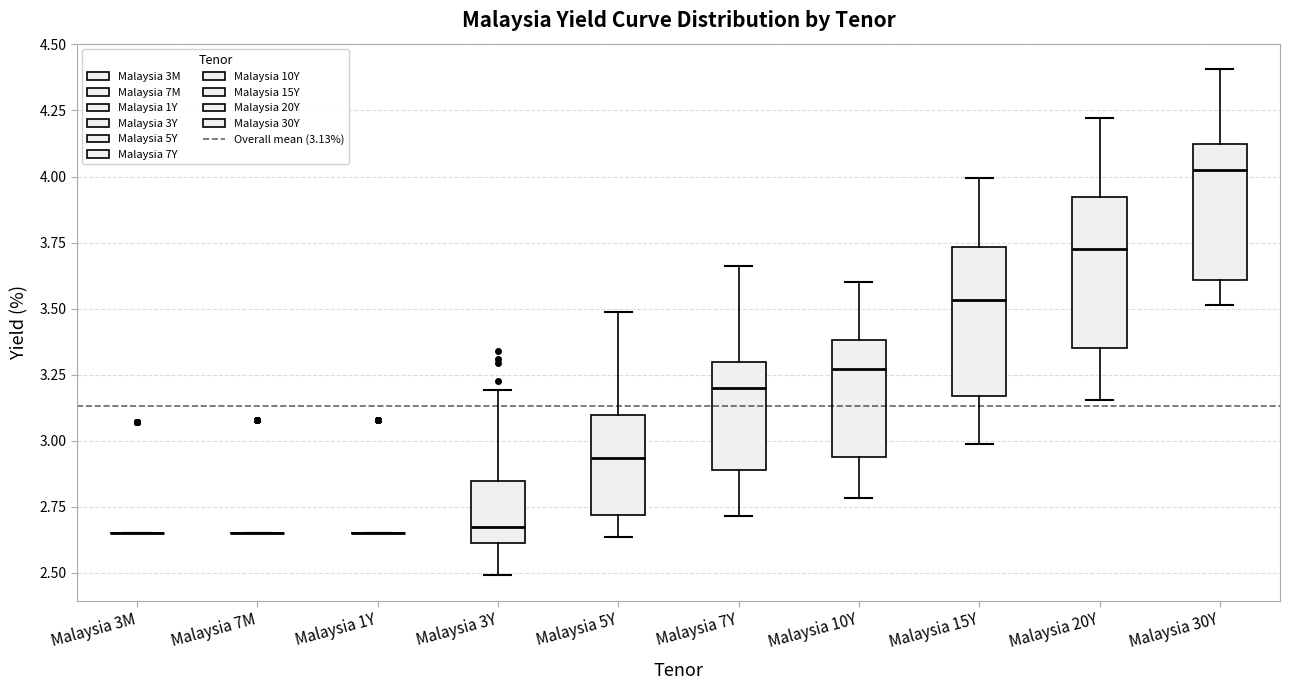

Reading left to right, read every box against the y-axis: the position of its median line, the range the box covers, and the ends of its whiskers. The values are not printed on the chart, so give them approximately, as read against the axis.

Malaysia 3M: box collapsed to a line at 2.65, whiskers 2.65 to 2.65
Malaysia 7M: box collapsed to a line at 2.65, whiskers 2.65 to 2.65
Malaysia 1Y: box collapsed to a line at 2.65, whiskers 2.65 to 2.65
Malaysia 3Y: median 2.65, box 2.60 to 2.85, whiskers 2.50 to 3.20
Malaysia 5Y: median 2.95, box 2.70 to 3.10, whiskers 2.65 to 3.50
Malaysia 7Y: median 3.20, box 2.90 to 3.30, whiskers 2.70 to 3.65
Malaysia 10Y: median 3.25, box 2.95 to 3.40, whiskers 2.80 to 3.60
Malaysia 15Y: median 3.55, box 3.15 to 3.75, whiskers 3.00 to 4.00
Malaysia 20Y: median 3.75, box 3.35 to 3.90, whiskers 3.15 to 4.20
Malaysia 30Y: median 4.00, box 3.60 to 4.10, whiskers 3.50 to 4.40